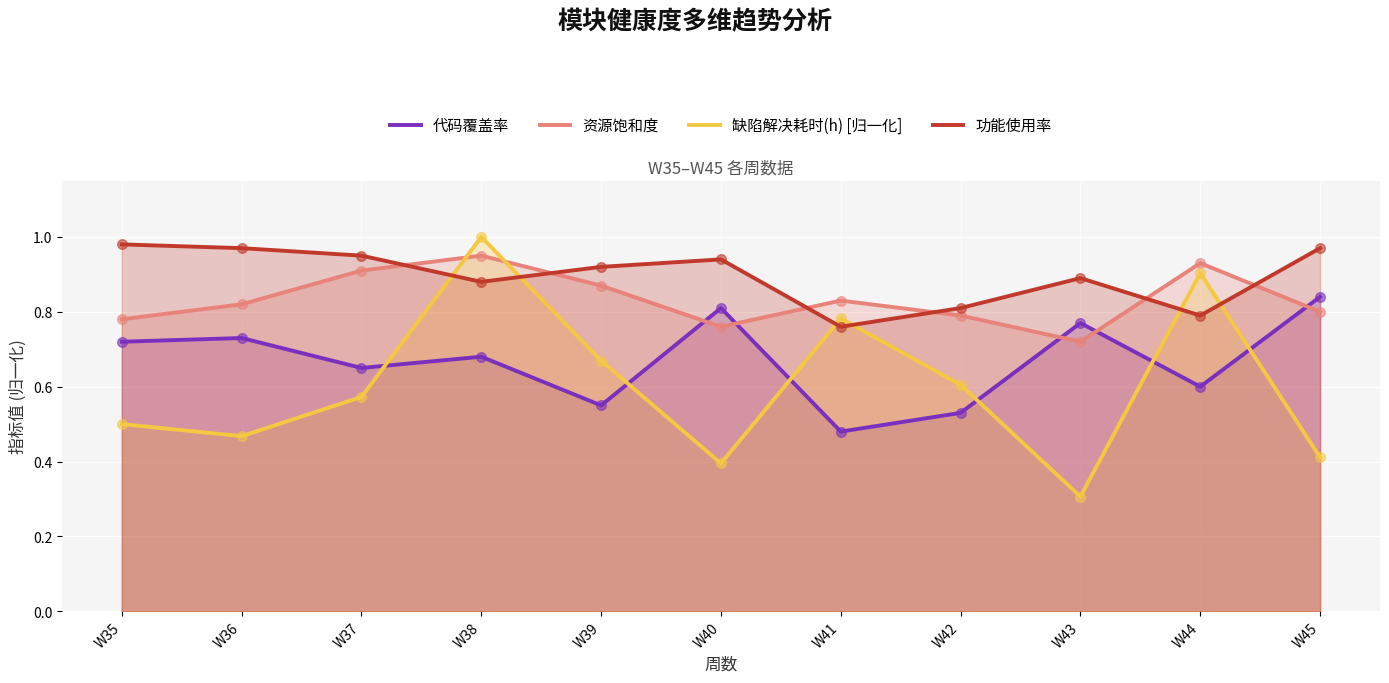

Is the value of 缺陷解决耗时(h) [归一化] at W42 greater than the value of 资源饱和度 at W36?

No